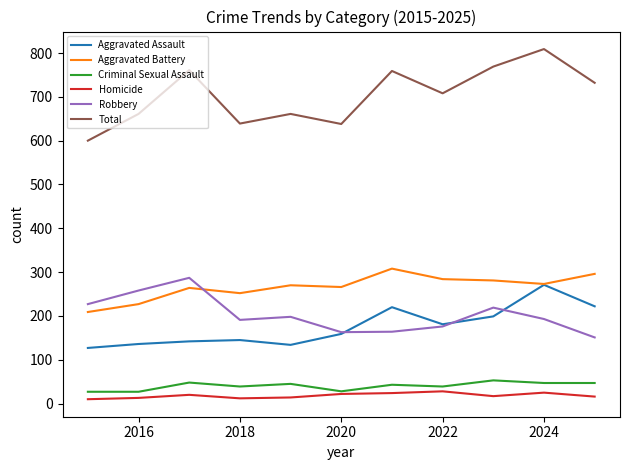

What is the average value of the Aggravated Assault series?

176